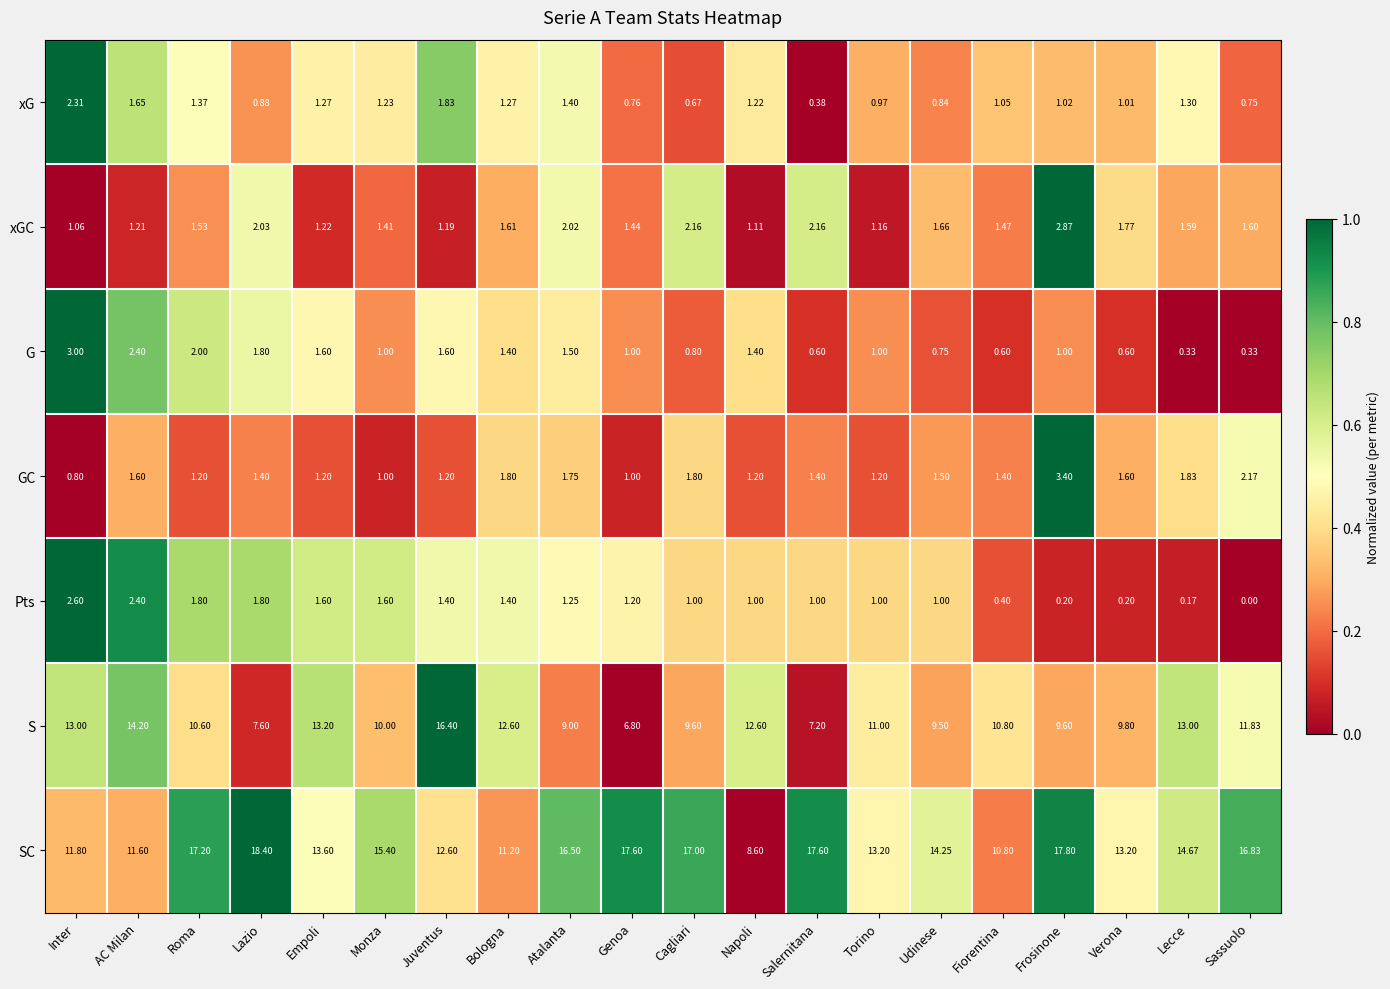

Where is S nearest to the value 11?

Torino